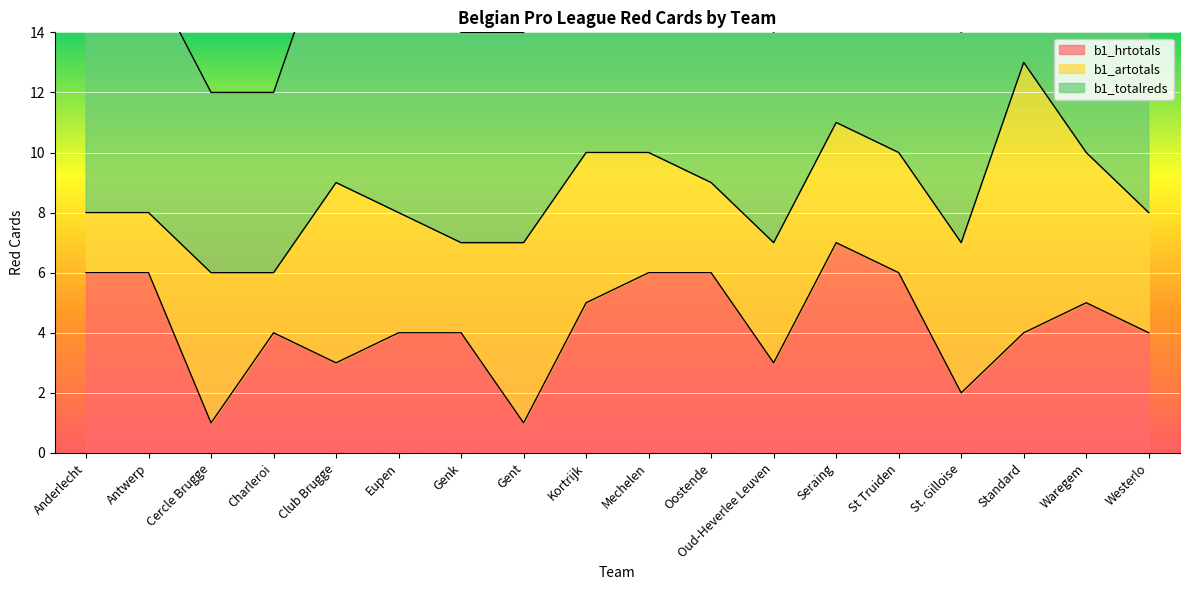

Between Club Brugge and Seraing, which series saw the biggest shift?

b1_hrtotals